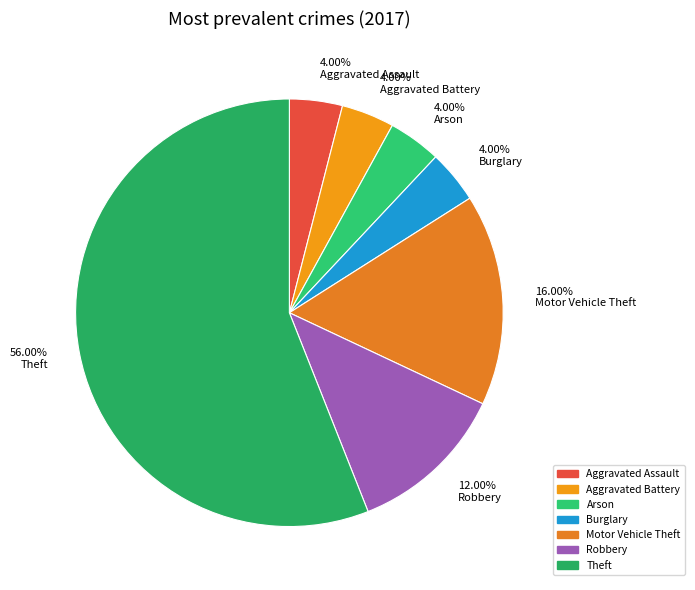

Combined, do Aggravated Assault and Robbery account for over 50%?

No